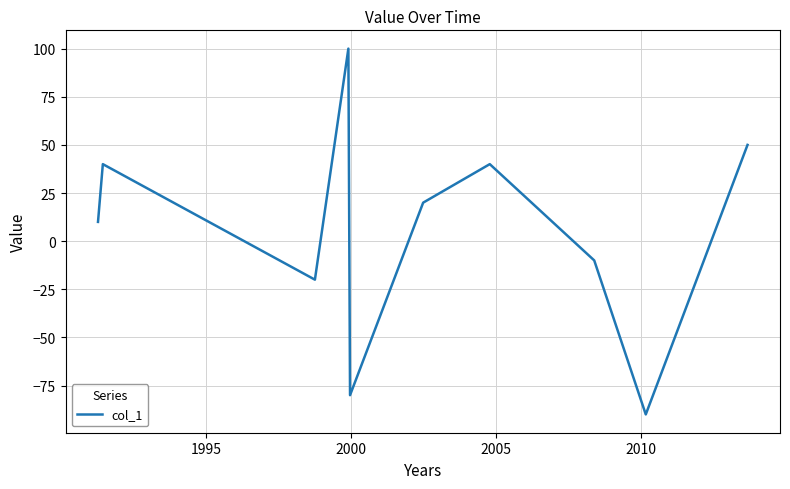

What is the greatest value displayed?

100